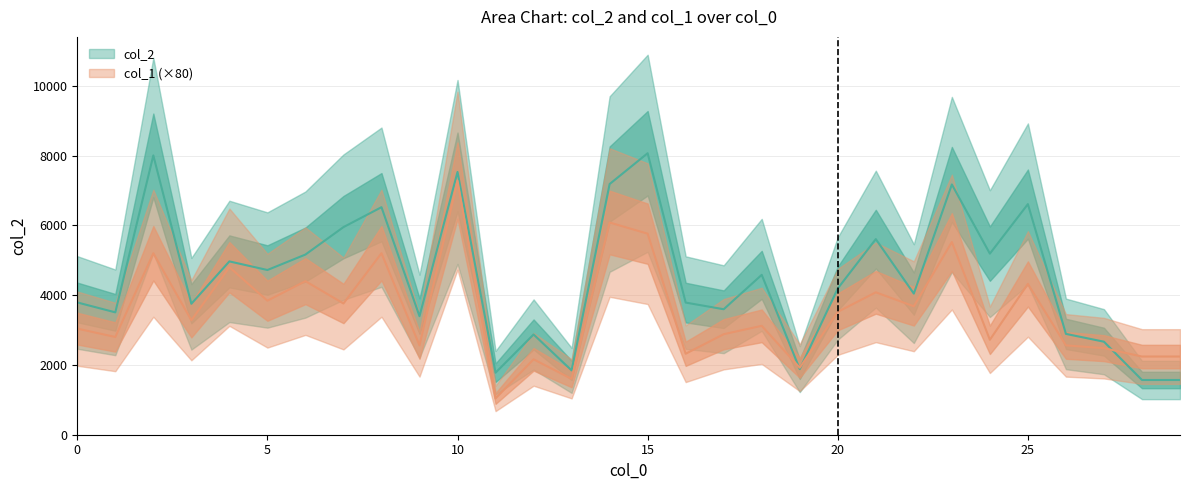

Reading left to right, what are all the values shown in this chart?

col_2: 3790	3506	8002	3752	4966	4719	5162	5948	6519	3396	7529	1777	2872	1843	7182	8065	3786	3595	4581	1879	4191	5604	4043	7170	5188	6607	2889	2665	1568	1568
col_1: 3040	2800	5200	3280	4800	3840	4400	3760	5200	2560	7280	1040	2160	1600	6080	5760	2320	2880	3120	1920	3520	4080	3680	5520	2720	4320	2560	2480	2240	2240